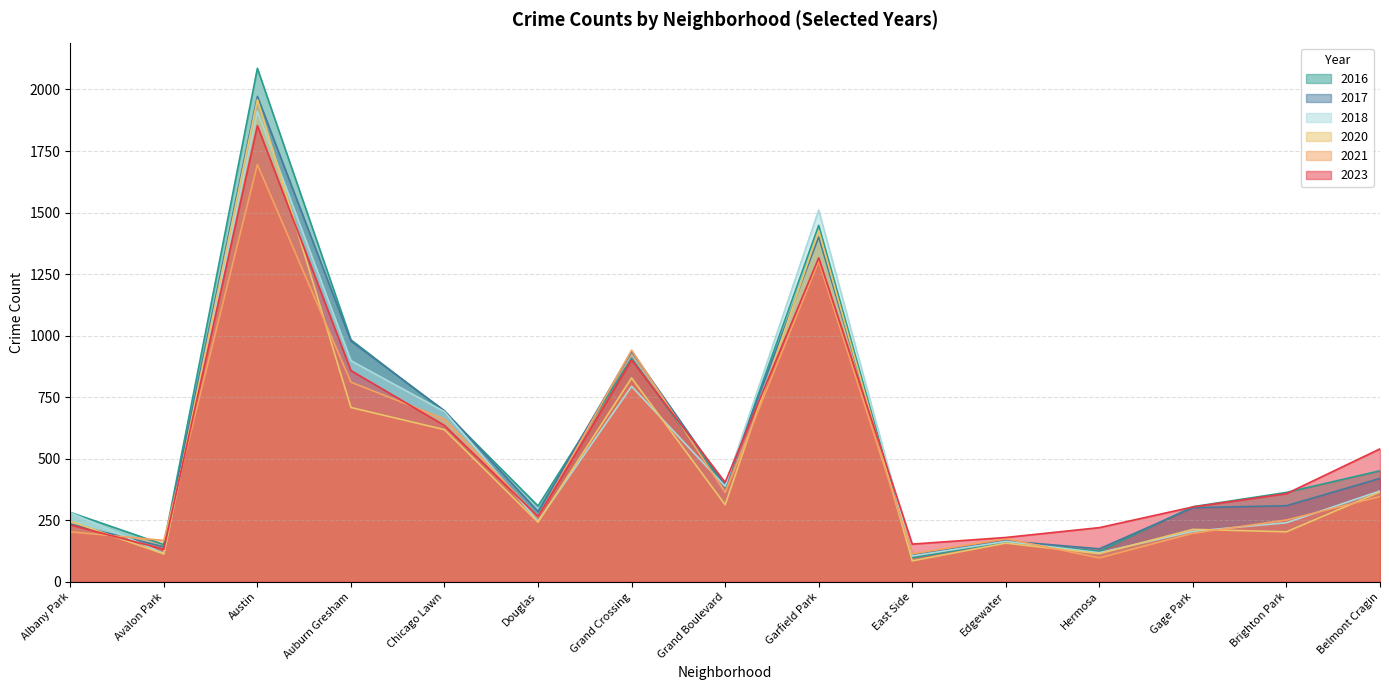

What is the label of the 14th point from the left?

Brighton Park